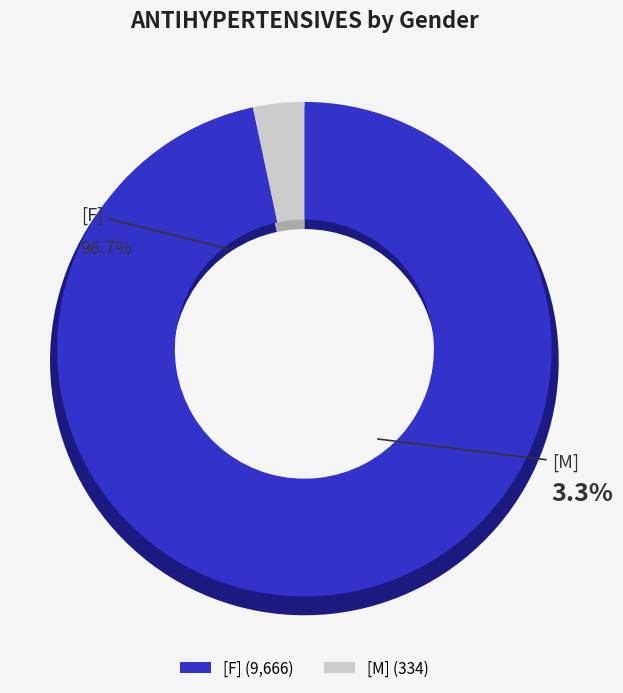

True or false: [M] accounts for 18% of the total.

False